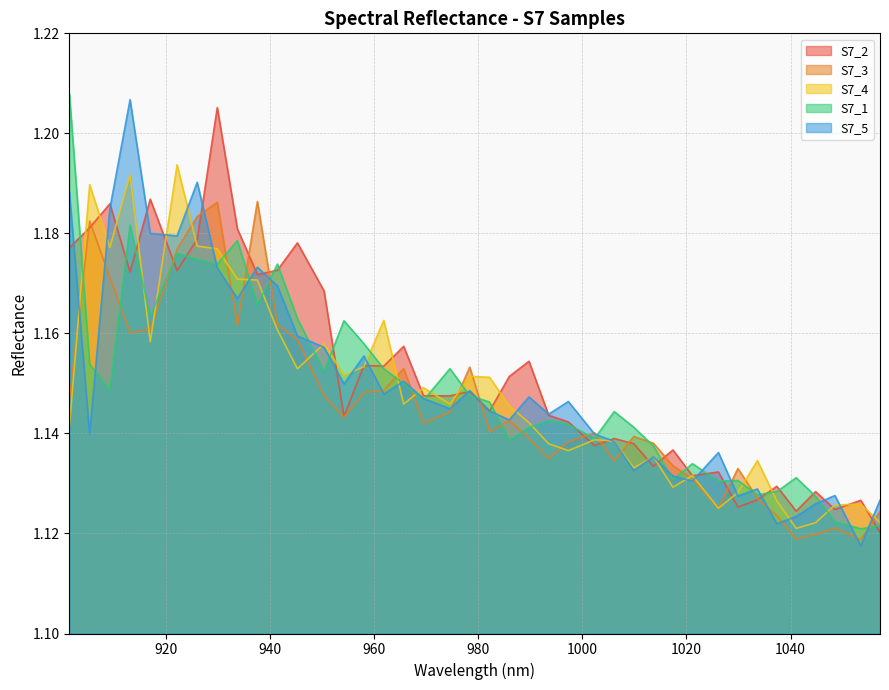

Which series has the widest spread of values?

S7_5